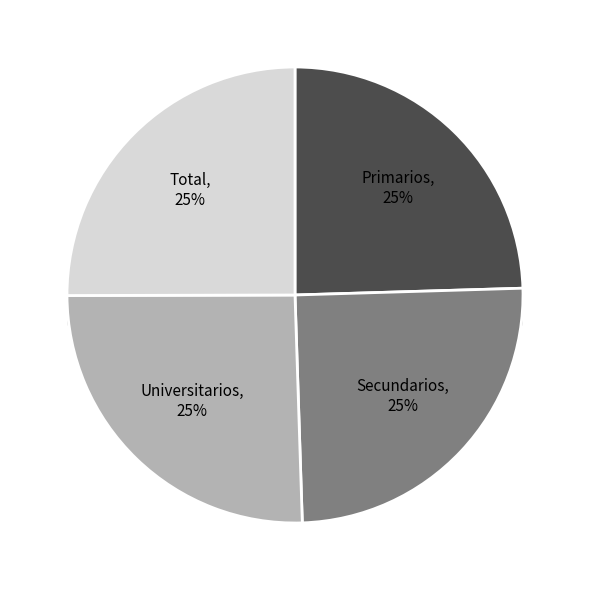

The Secundarios slice represents 38% of the pie. True or false?

False